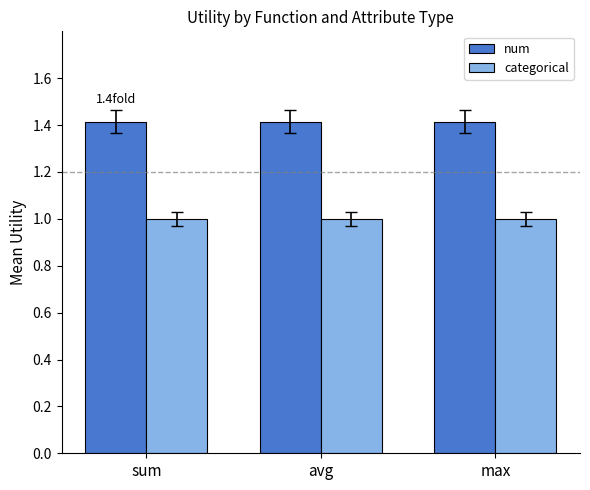

What is the maximum value shown in the chart?

1.4